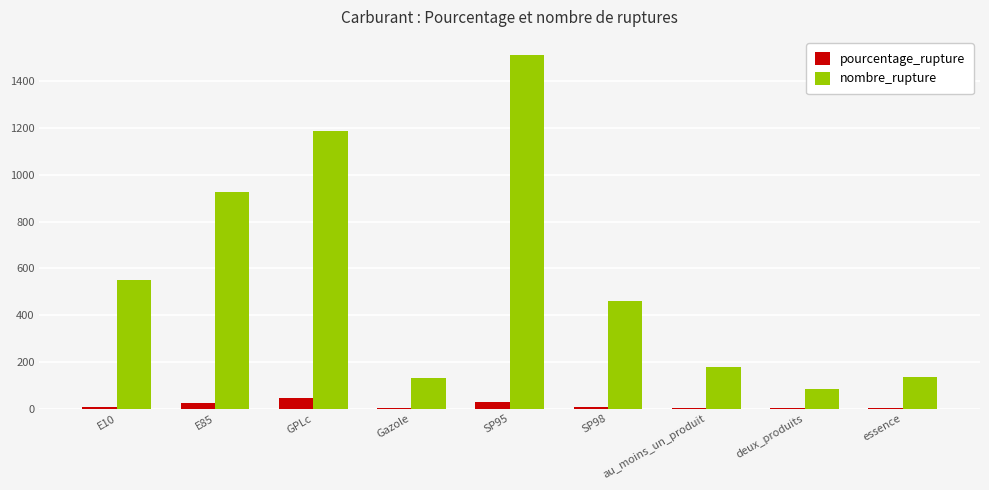

How many categories are shown in the chart?

9